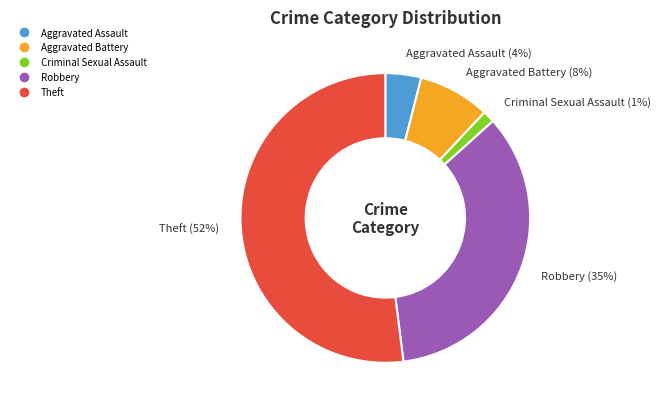

Rank the categories by value from lowest to highest.

Criminal Sexual Assault, Aggravated Assault, Aggravated Battery, Robbery, Theft